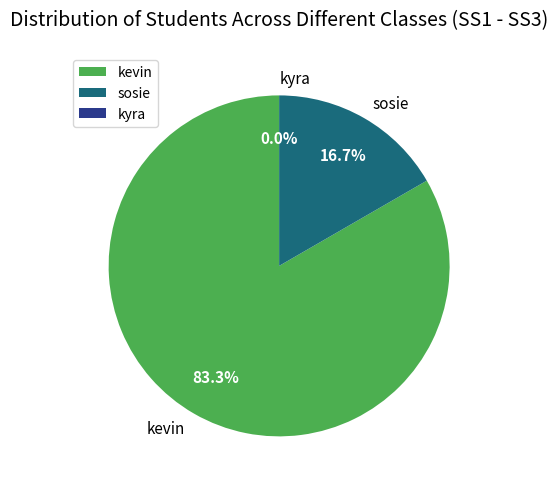

To the nearest percent, what is the difference between the sosie and kyra slice percentages?

17%